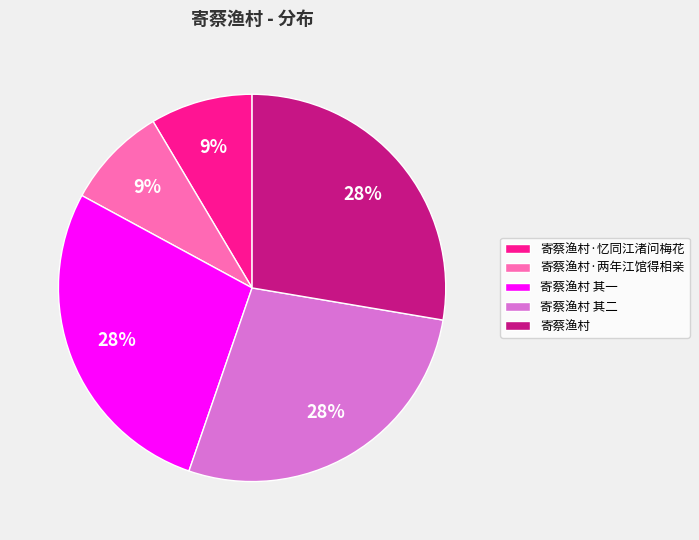

To the nearest percent, what is the difference between the 寄蔡渔村 and 寄蔡渔村·忆同江渚问梅花 slice percentages?

19%